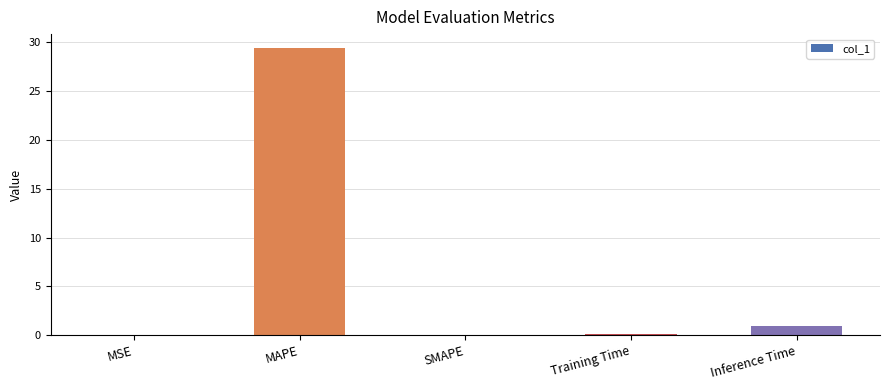

The value at MAPE is 29.4. True or false?

True